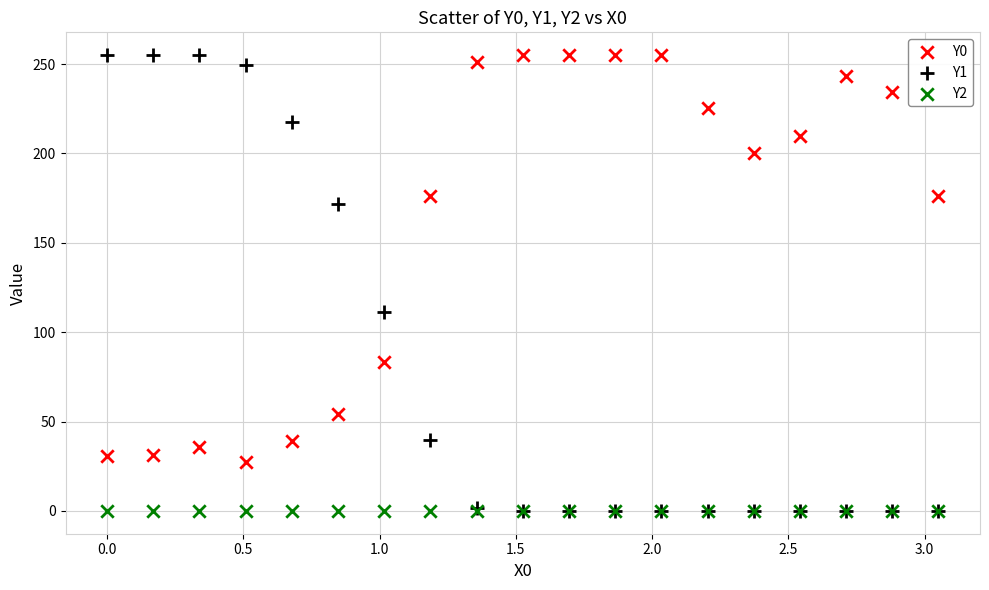

Across all series, what Y value is closest to 127?

111.4